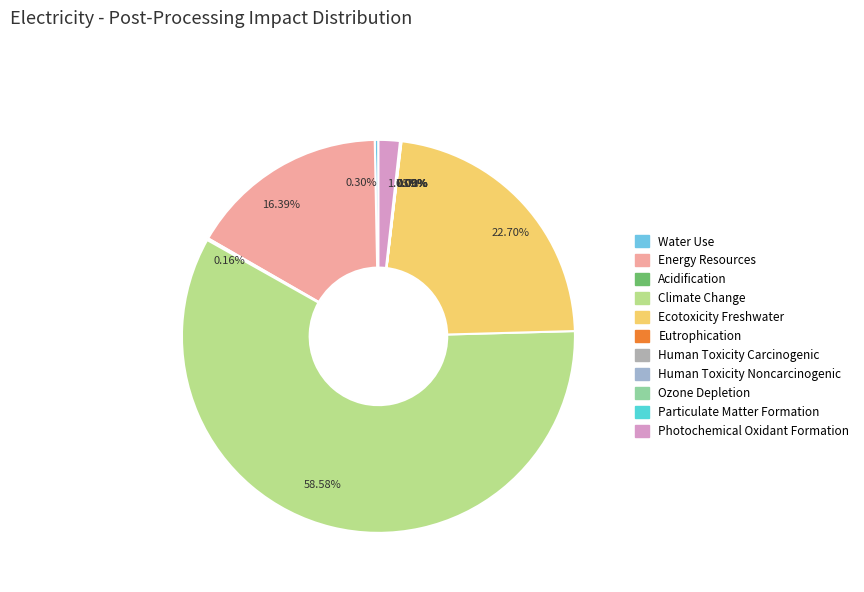

Combined, do Energy Resources and Acidification account for over 50%?

No